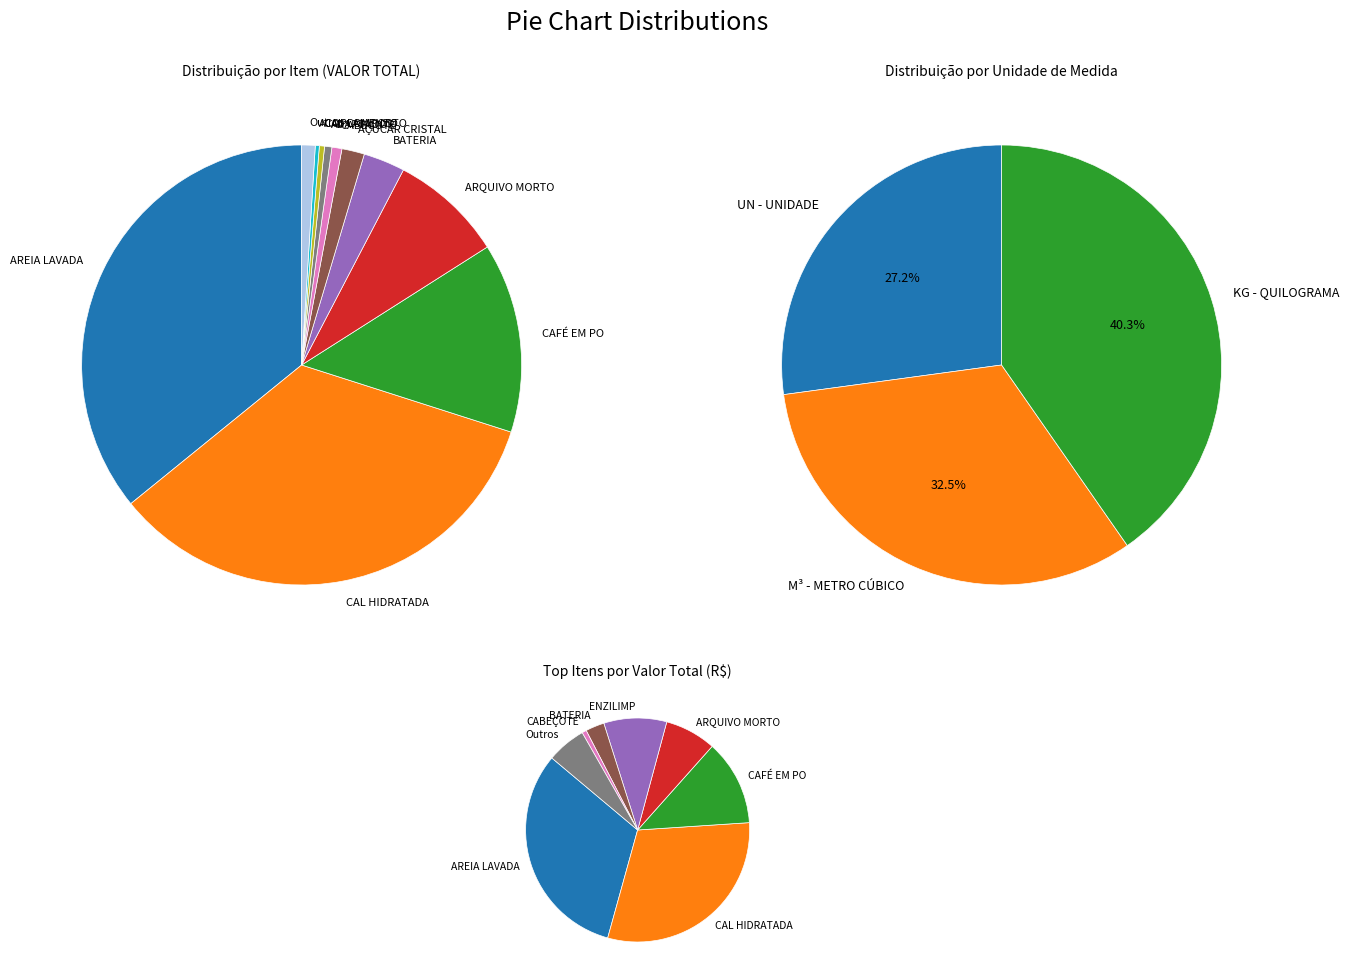

Count the number of slices in the pie.

20